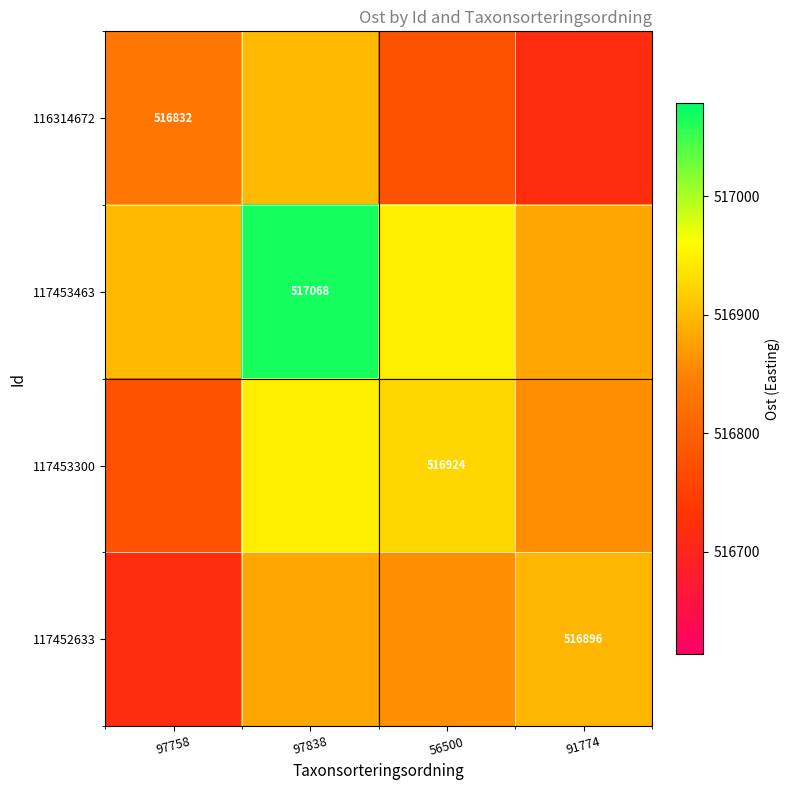

Count the number of categories in the chart.

4